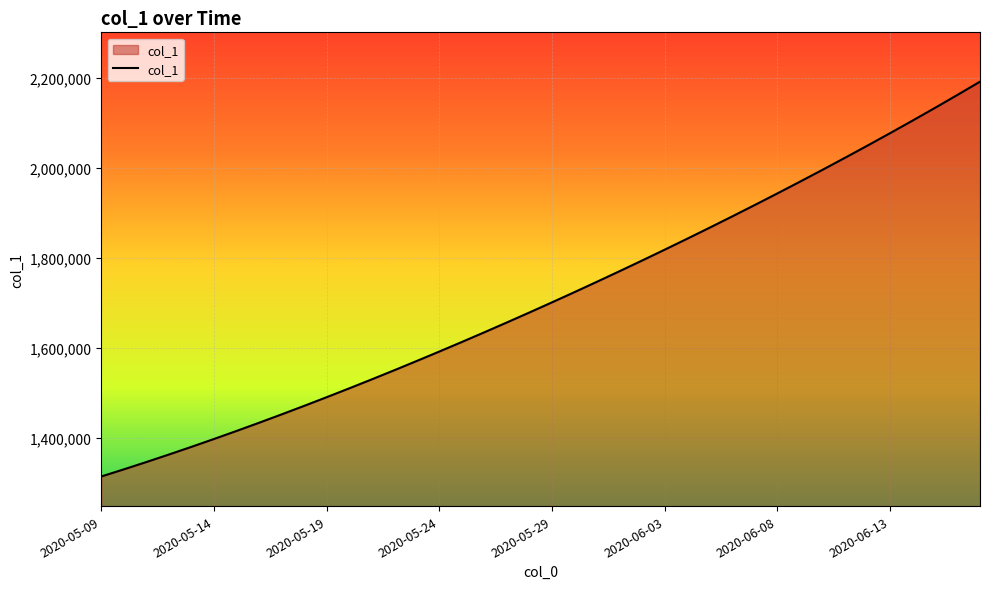

What is the minimum value shown in the chart?

1315099.0